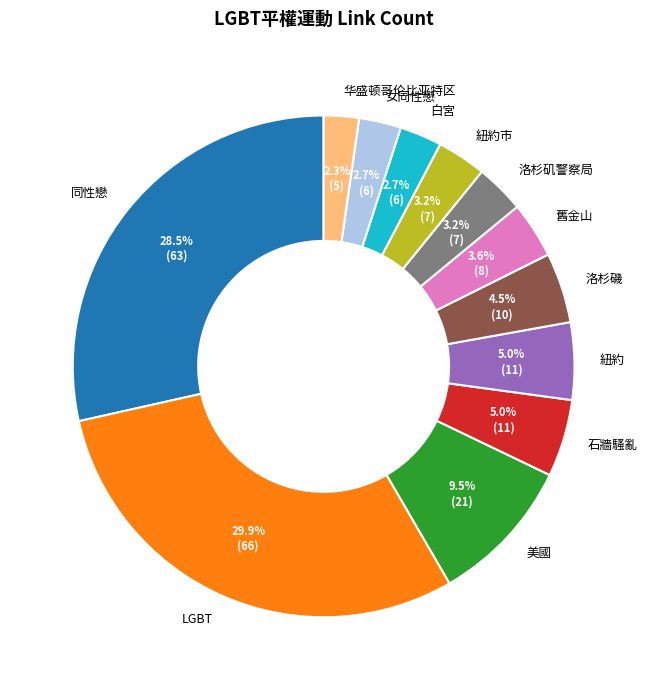

How much of the chart is everything except 紐約?

95.0%